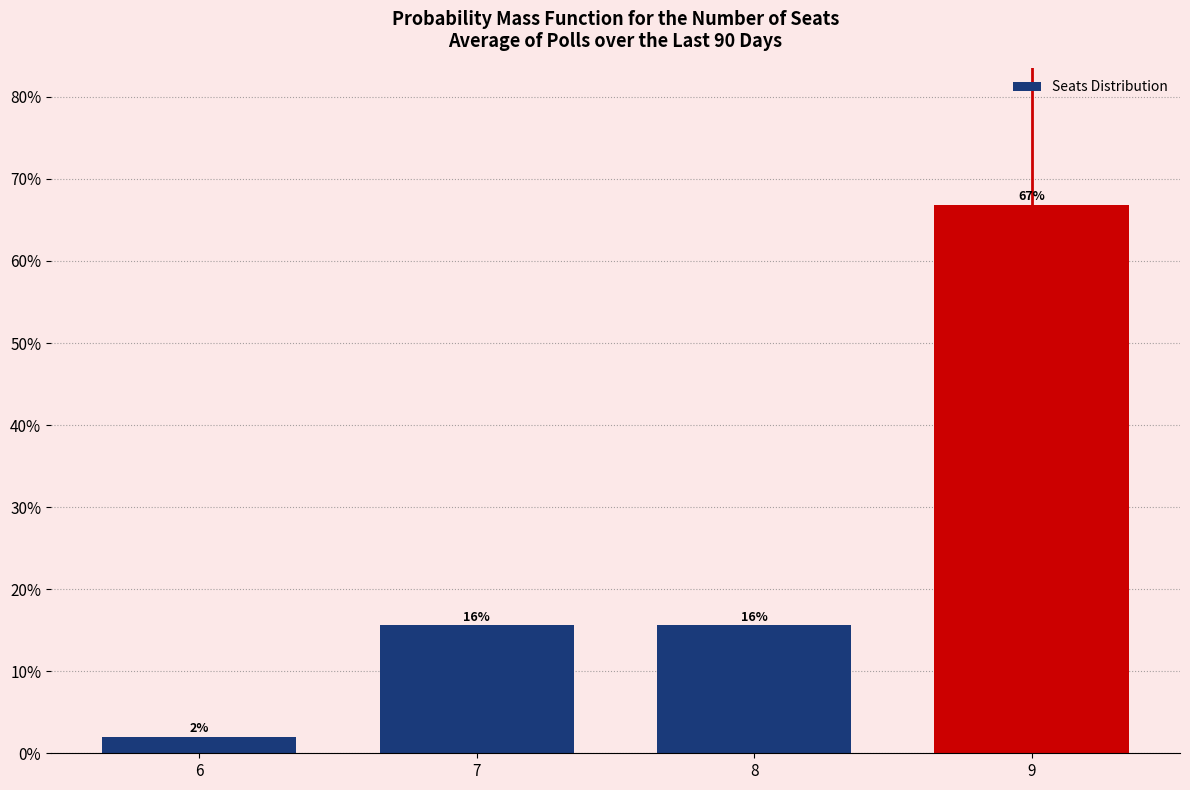

What is the ratio of the value at 8 to the value at 7?

1.0